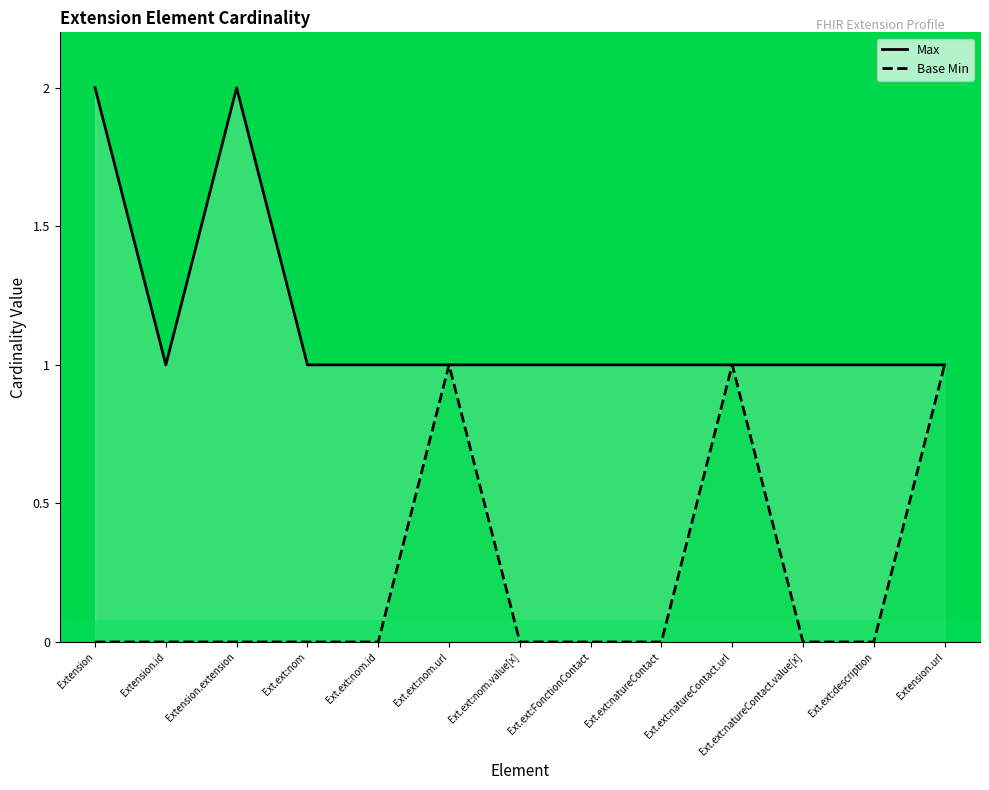

List the series in order of their peak value, lowest first.

Base Min, Max